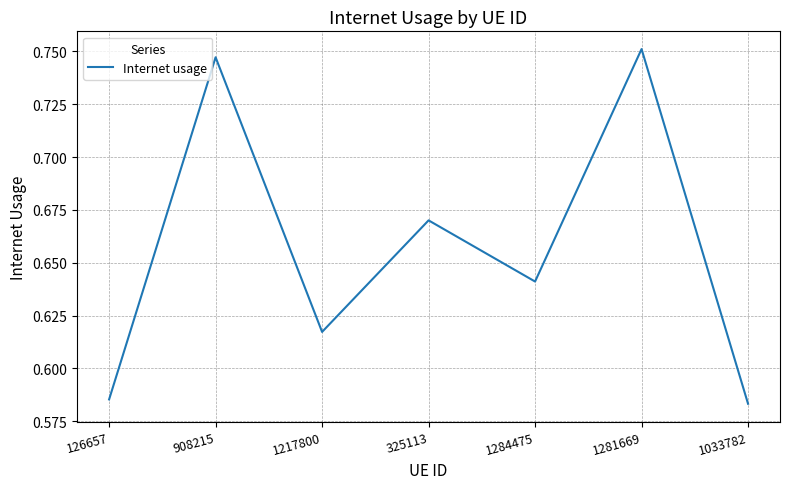

At which category does the data reach its first local peak?

908215